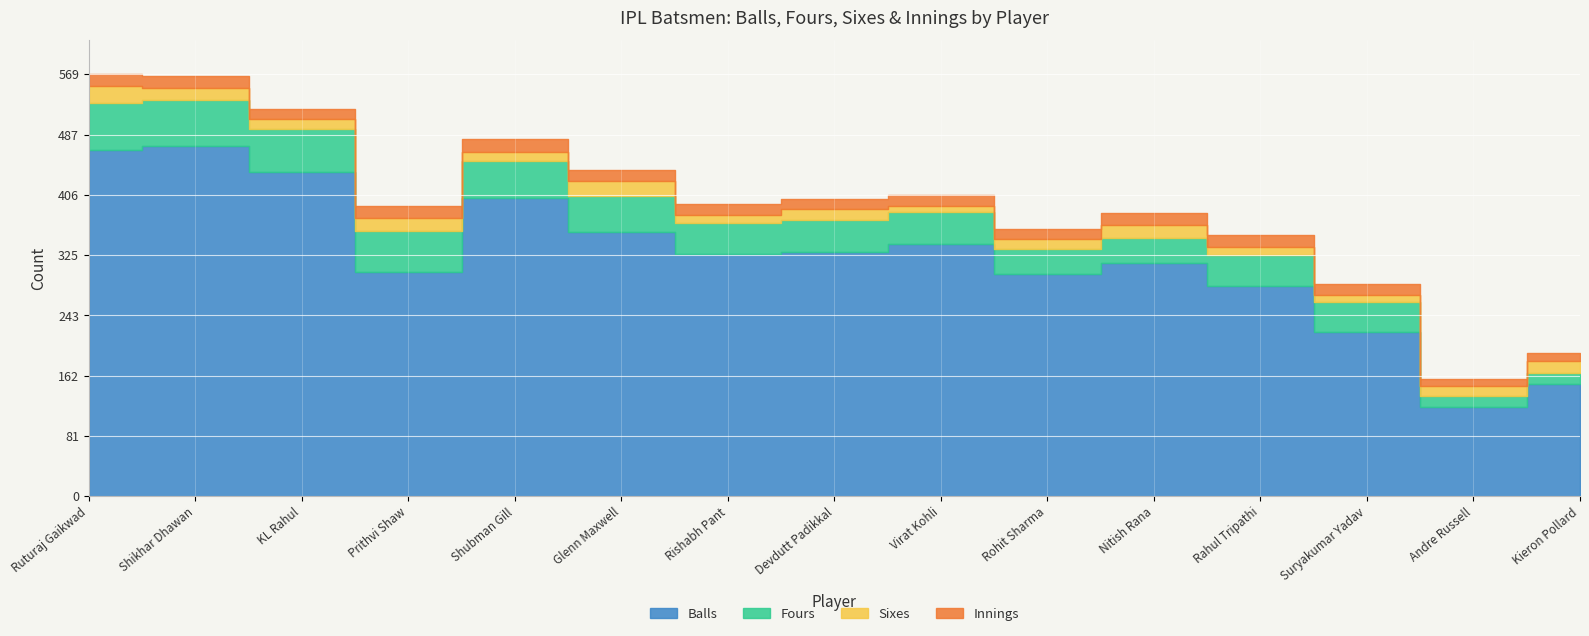

Reading left to right, list all the values displayed in this chart.

Balls: Ruturaj Gaikwad=466	Shikhar Dhawan=471	KL Rahul=436	Prithvi Shaw=301	Shubman Gill=402	Glenn Maxwell=356	Rishabh Pant=326	Devdutt Padikkal=328	Virat Kohli=339	Rohit Sharma=299	Nitish Rana=314	Rahul Tripathi=283	Suryakumar Yadav=221	Andre Russell=120	Kieron Pollard=151
Fours: Ruturaj Gaikwad=64	Shikhar Dhawan=63	KL Rahul=58	Prithvi Shaw=56	Shubman Gill=50	Glenn Maxwell=48	Rishabh Pant=42	Devdutt Padikkal=44	Virat Kohli=43	Rohit Sharma=33	Nitish Rana=34	Rahul Tripathi=41	Suryakumar Yadav=40	Andre Russell=14	Kieron Pollard=15
Sixes: Ruturaj Gaikwad=23	Shikhar Dhawan=16	KL Rahul=14	Prithvi Shaw=18	Shubman Gill=12	Glenn Maxwell=21	Rishabh Pant=10	Devdutt Padikkal=14	Virat Kohli=9	Rohit Sharma=14	Nitish Rana=17	Rahul Tripathi=11	Suryakumar Yadav=10	Andre Russell=14	Kieron Pollard=15
Innings: Ruturaj Gaikwad=16	Shikhar Dhawan=16	KL Rahul=14	Prithvi Shaw=15	Shubman Gill=17	Glenn Maxwell=14	Rishabh Pant=16	Devdutt Padikkal=14	Virat Kohli=15	Rohit Sharma=13	Nitish Rana=16	Rahul Tripathi=16	Suryakumar Yadav=14	Andre Russell=9	Kieron Pollard=12